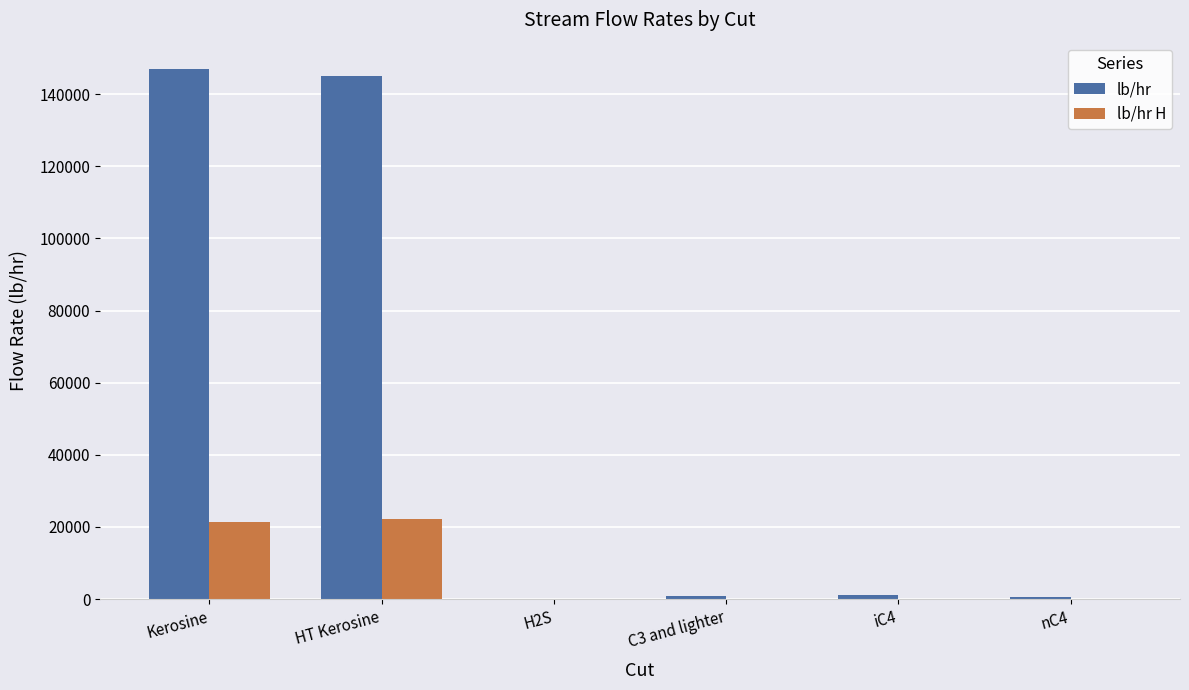

What is the sum of all lb/hr H values?

43933.3